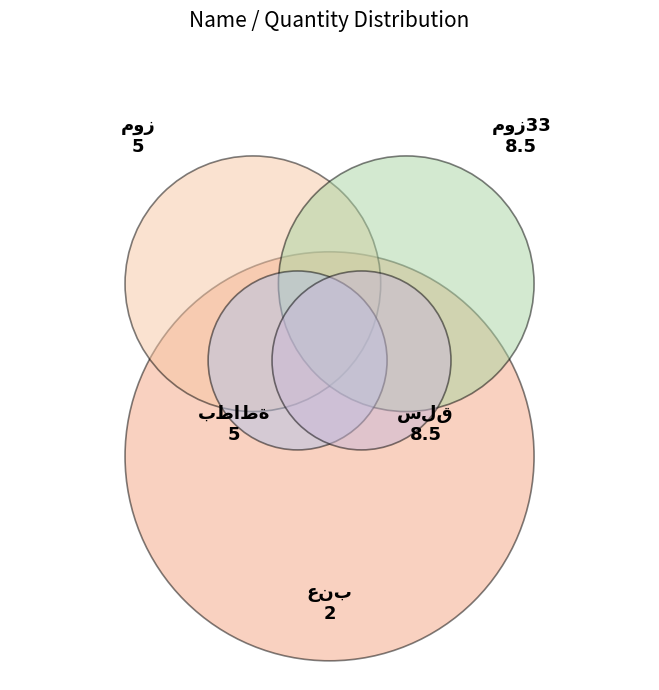

To the nearest percent, what portion does بطاطة represent?

17%